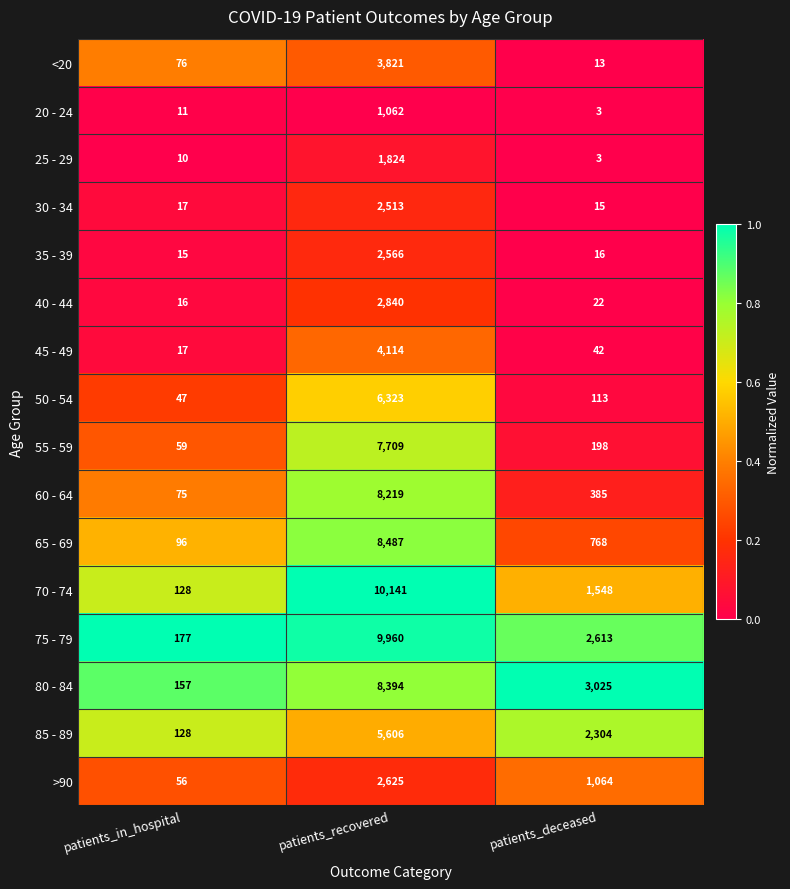

Rank the series by their maximum value, from highest to lowest.

70 - 74, 75 - 79, 65 - 69, 80 - 84, 60 - 64, 55 - 59, 50 - 54, 85 - 89, 45 - 49, <20, 40 - 44, >90, 35 - 39, 30 - 34, 25 - 29, 20 - 24